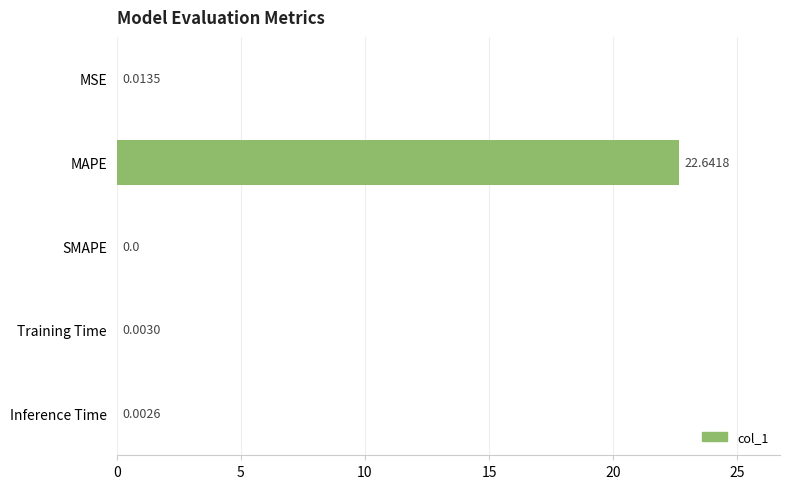

Which category has the highest value across all series?

MAPE